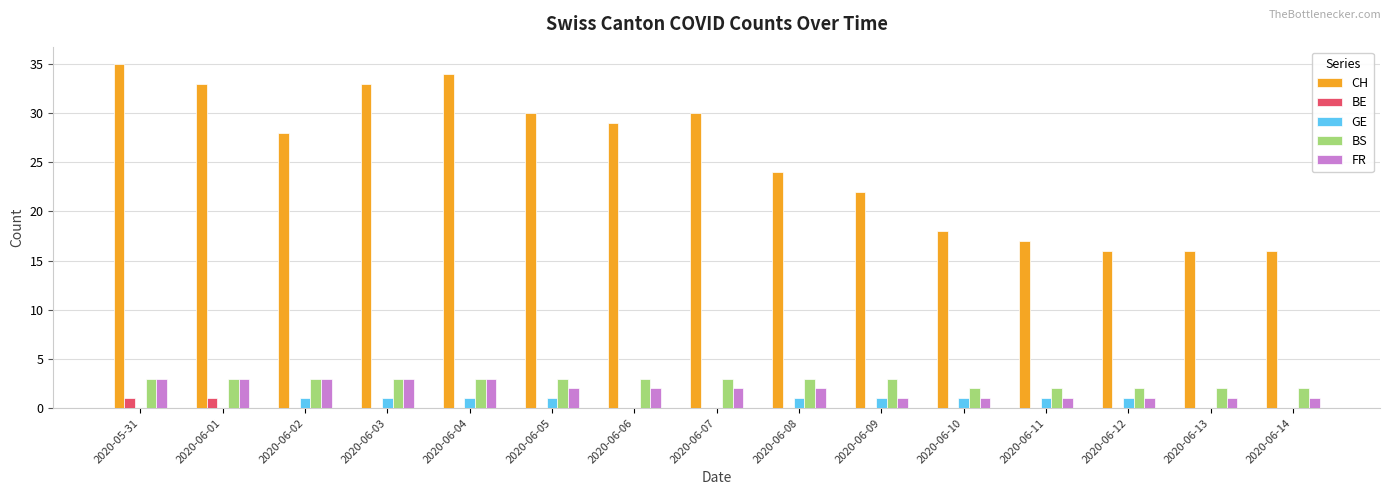

Is the value of FR at 2020-06-02 greater than the value of GE at 2020-06-02?

Yes